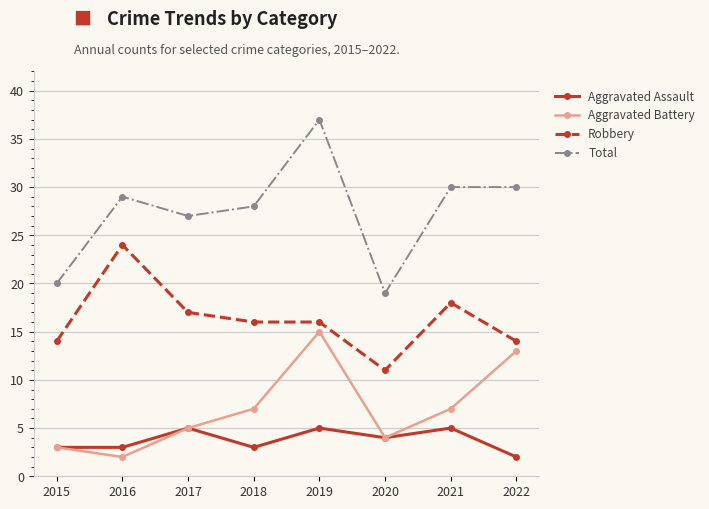

In Aggravated Battery, how many points are lower than both neighbors (excluding endpoints)?

2